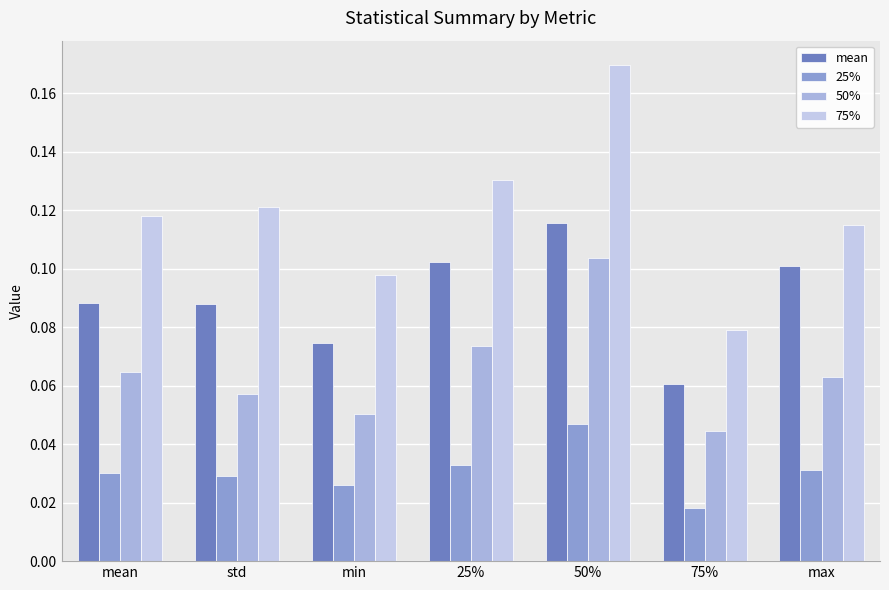

Which series has the largest total across all categories?

75%